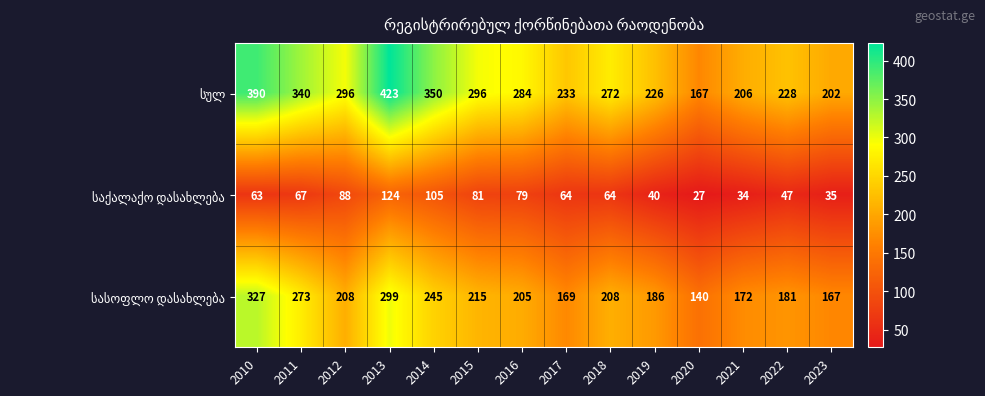

What is the total value across all series at 2010?

780